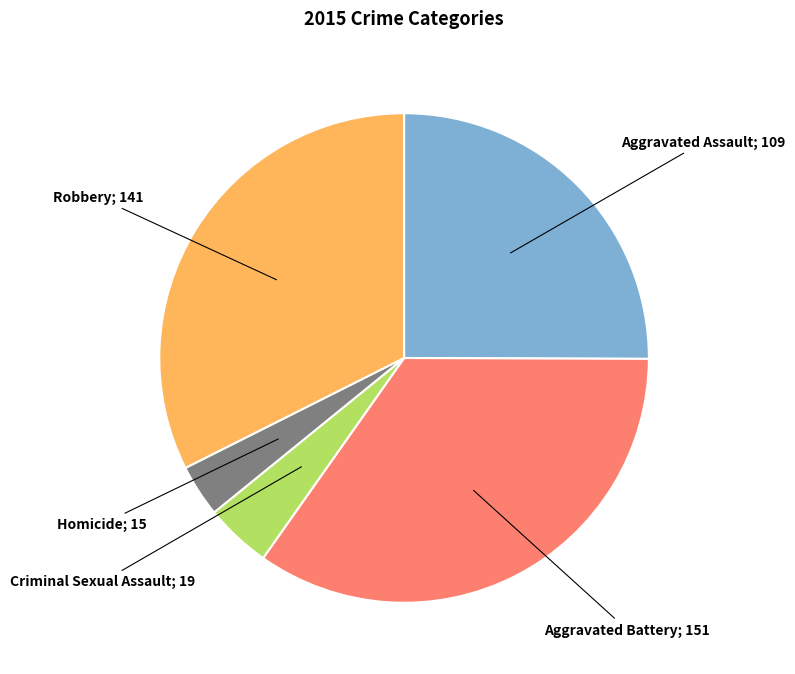

Is there any slice that represents more than half of the pie?

No